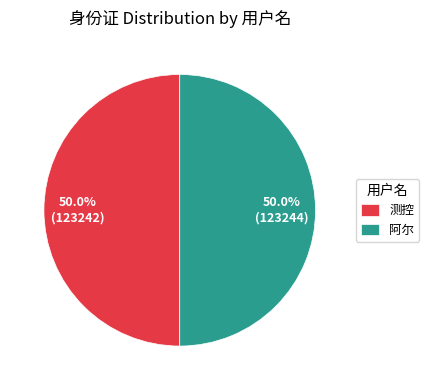

How many segments does this pie chart have?

2